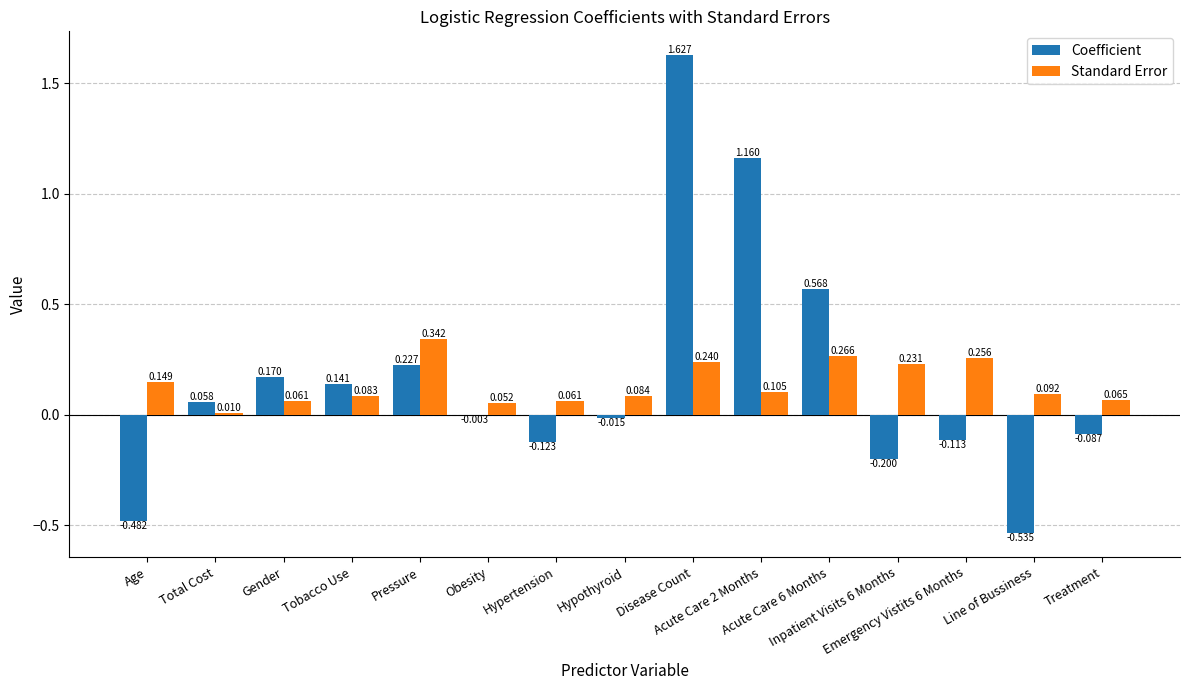

Which series has the largest total across all categories?

Coefficient